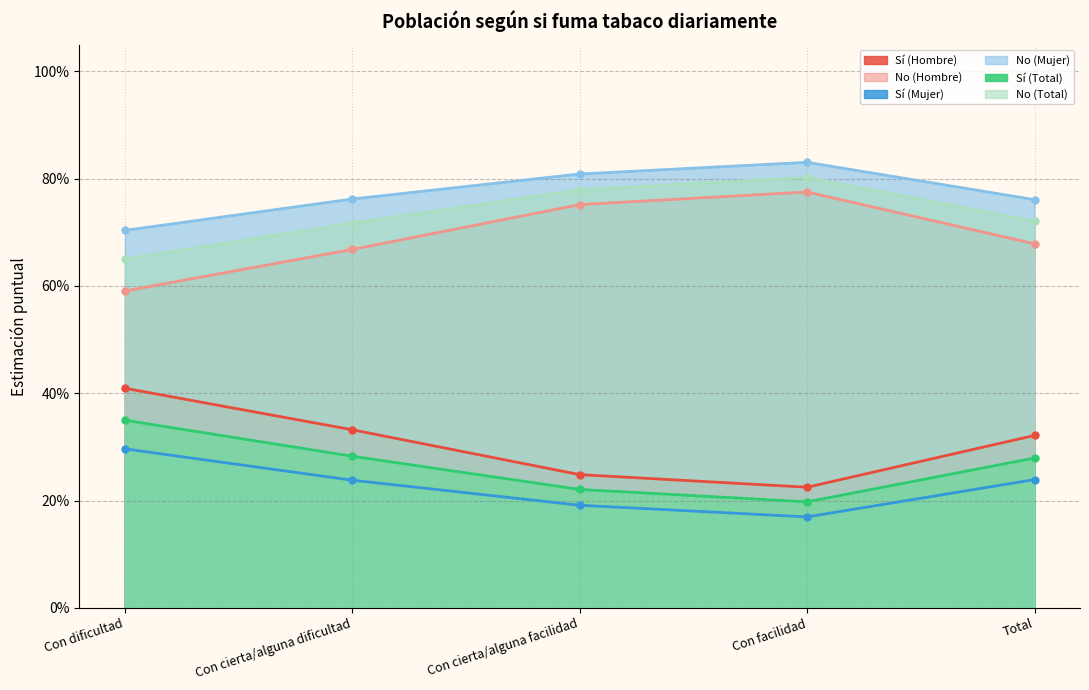

Which category has the lowest value in the No (Total) series?

Con dificultad